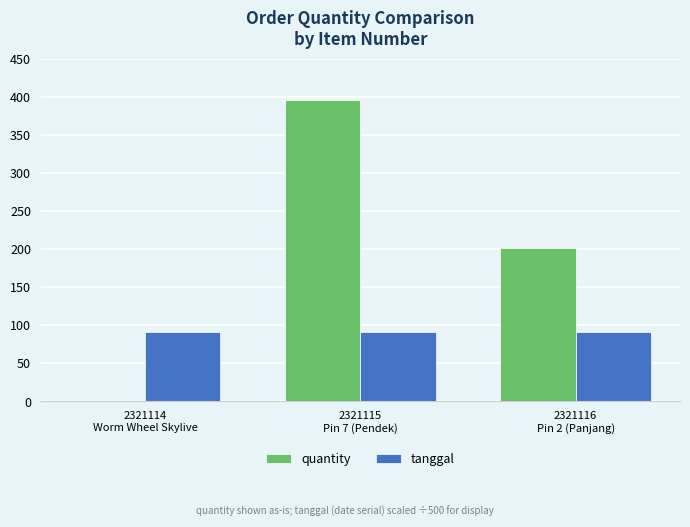

Reading left to right, what are all the values shown in this chart?

quantity: 2321114
Worm Wheel Skylive=1.0	2321115
Pin 7 (Pendek)=396.0	2321116
Pin 2 (Panjang)=201.0
tanggal: 2321114
Worm Wheel Skylive=90.5	2321115
Pin 7 (Pendek)=90.5	2321116
Pin 2 (Panjang)=90.5